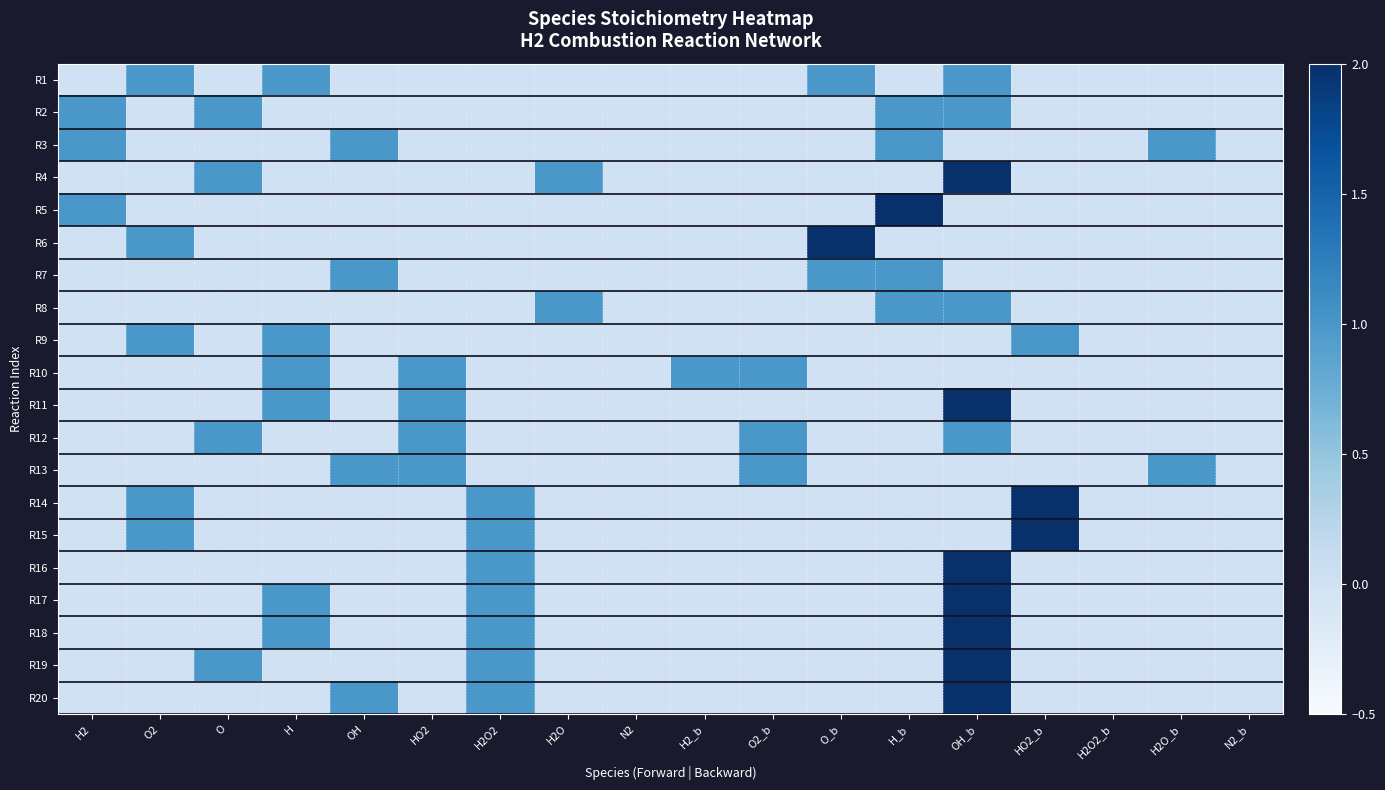

Reading left to right, extract all data points from this chart.

R1: H2=0	O2=1	O=0	H=1	OH=0	HO2=0	H2O2=0	H2O=0	N2=0	H2_b=0	O2_b=0	O_b=1	H_b=0	OH_b=1	HO2_b=0	H2O2_b=0	H2O_b=0	N2_b=0
R2: H2=1	O2=0	O=1	H=0	OH=0	HO2=0	H2O2=0	H2O=0	N2=0	H2_b=0	O2_b=0	O_b=0	H_b=1	OH_b=1	HO2_b=0	H2O2_b=0	H2O_b=0	N2_b=0
R3: H2=1	O2=0	O=0	H=0	OH=1	HO2=0	H2O2=0	H2O=0	N2=0	H2_b=0	O2_b=0	O_b=0	H_b=1	OH_b=0	HO2_b=0	H2O2_b=0	H2O_b=1	N2_b=0
R4: H2=0	O2=0	O=1	H=0	OH=0	HO2=0	H2O2=0	H2O=1	N2=0	H2_b=0	O2_b=0	O_b=0	H_b=0	OH_b=2	HO2_b=0	H2O2_b=0	H2O_b=0	N2_b=0
R5: H2=1	O2=0	O=0	H=0	OH=0	HO2=0	H2O2=0	H2O=0	N2=0	H2_b=0	O2_b=0	O_b=0	H_b=2	OH_b=0	HO2_b=0	H2O2_b=0	H2O_b=0	N2_b=0
R6: H2=0	O2=1	O=0	H=0	OH=0	HO2=0	H2O2=0	H2O=0	N2=0	H2_b=0	O2_b=0	O_b=2	H_b=0	OH_b=0	HO2_b=0	H2O2_b=0	H2O_b=0	N2_b=0
R7: H2=0	O2=0	O=0	H=0	OH=1	HO2=0	H2O2=0	H2O=0	N2=0	H2_b=0	O2_b=0	O_b=1	H_b=1	OH_b=0	HO2_b=0	H2O2_b=0	H2O_b=0	N2_b=0
R8: H2=0	O2=0	O=0	H=0	OH=0	HO2=0	H2O2=0	H2O=1	N2=0	H2_b=0	O2_b=0	O_b=0	H_b=1	OH_b=1	HO2_b=0	H2O2_b=0	H2O_b=0	N2_b=0
R9: H2=0	O2=1	O=0	H=1	OH=0	HO2=0	H2O2=0	H2O=0	N2=0	H2_b=0	O2_b=0	O_b=0	H_b=0	OH_b=0	HO2_b=1	H2O2_b=0	H2O_b=0	N2_b=0
R10: H2=0	O2=0	O=0	H=1	OH=0	HO2=1	H2O2=0	H2O=0	N2=0	H2_b=1	O2_b=1	O_b=0	H_b=0	OH_b=0	HO2_b=0	H2O2_b=0	H2O_b=0	N2_b=0
R11: H2=0	O2=0	O=0	H=1	OH=0	HO2=1	H2O2=0	H2O=0	N2=0	H2_b=0	O2_b=0	O_b=0	H_b=0	OH_b=2	HO2_b=0	H2O2_b=0	H2O_b=0	N2_b=0
R12: H2=0	O2=0	O=1	H=0	OH=0	HO2=1	H2O2=0	H2O=0	N2=0	H2_b=0	O2_b=1	O_b=0	H_b=0	OH_b=1	HO2_b=0	H2O2_b=0	H2O_b=0	N2_b=0
R13: H2=0	O2=0	O=0	H=0	OH=1	HO2=1	H2O2=0	H2O=0	N2=0	H2_b=0	O2_b=1	O_b=0	H_b=0	OH_b=0	HO2_b=0	H2O2_b=0	H2O_b=1	N2_b=0
R14: H2=0	O2=1	O=0	H=0	OH=0	HO2=0	H2O2=1	H2O=0	N2=0	H2_b=0	O2_b=0	O_b=0	H_b=0	OH_b=0	HO2_b=2	H2O2_b=0	H2O_b=0	N2_b=0
R15: H2=0	O2=1	O=0	H=0	OH=0	HO2=0	H2O2=1	H2O=0	N2=0	H2_b=0	O2_b=0	O_b=0	H_b=0	OH_b=0	HO2_b=2	H2O2_b=0	H2O_b=0	N2_b=0
R16: H2=0	O2=0	O=0	H=0	OH=0	HO2=0	H2O2=1	H2O=0	N2=0	H2_b=0	O2_b=0	O_b=0	H_b=0	OH_b=2	HO2_b=0	H2O2_b=0	H2O_b=0	N2_b=0
R17: H2=0	O2=0	O=0	H=1	OH=0	HO2=0	H2O2=1	H2O=0	N2=0	H2_b=0	O2_b=0	O_b=0	H_b=0	OH_b=2	HO2_b=0	H2O2_b=0	H2O_b=0	N2_b=0
R18: H2=0	O2=0	O=0	H=1	OH=0	HO2=0	H2O2=1	H2O=0	N2=0	H2_b=0	O2_b=0	O_b=0	H_b=0	OH_b=2	HO2_b=0	H2O2_b=0	H2O_b=0	N2_b=0
R19: H2=0	O2=0	O=1	H=0	OH=0	HO2=0	H2O2=1	H2O=0	N2=0	H2_b=0	O2_b=0	O_b=0	H_b=0	OH_b=2	HO2_b=0	H2O2_b=0	H2O_b=0	N2_b=0
R20: H2=0	O2=0	O=0	H=0	OH=1	HO2=0	H2O2=1	H2O=0	N2=0	H2_b=0	O2_b=0	O_b=0	H_b=0	OH_b=2	HO2_b=0	H2O2_b=0	H2O_b=0	N2_b=0